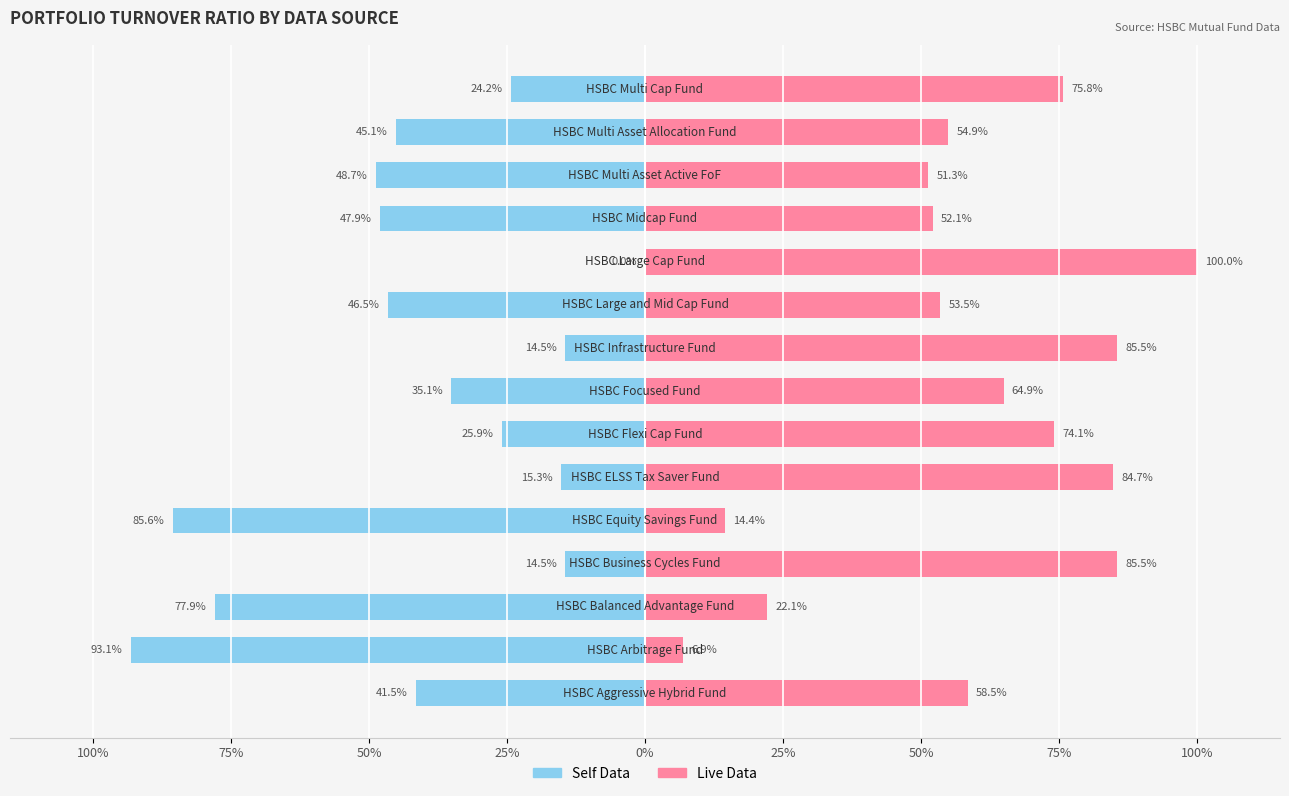

How many bars are there in total?

30